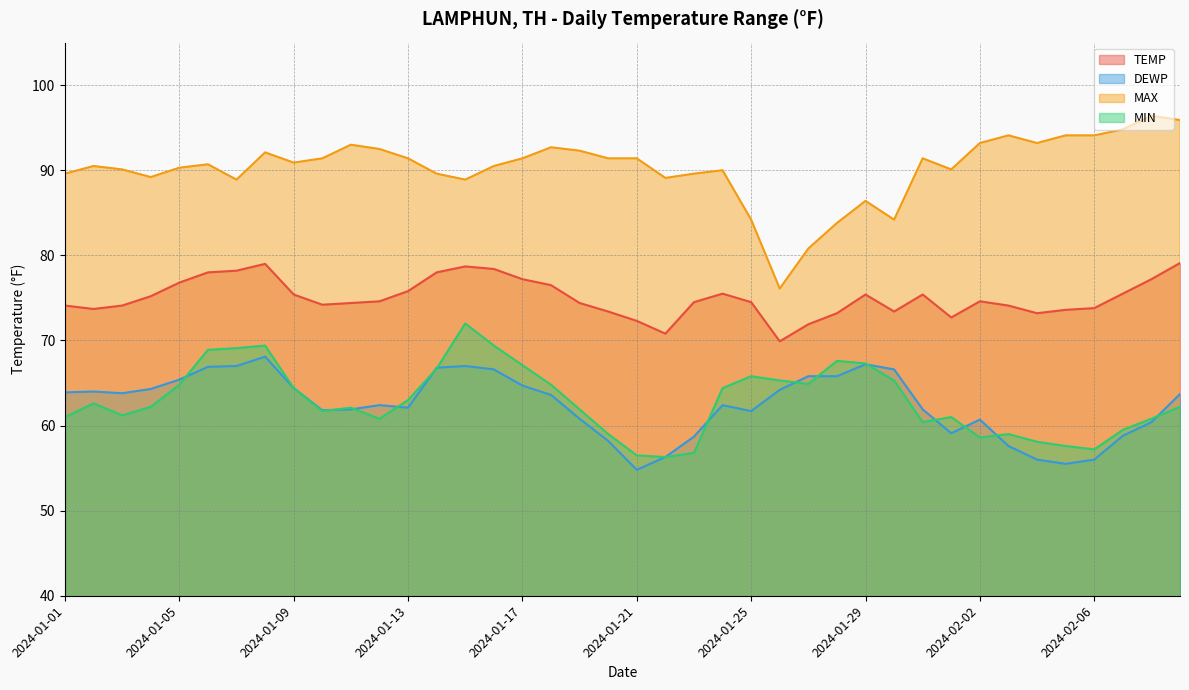

Reading left to right, what are all the values shown in this chart?

TEMP: 74.1	73.7	74.1	75.2	76.8	78.0	78.2	79.0	75.4	74.2	74.4	74.6	75.8	78.0	78.7	78.4	77.2	76.5	74.4	73.4	72.3	70.8	74.5	75.5	74.5	69.9	71.9	73.2	75.4	73.4	75.4	72.7	74.6	74.1	73.2	73.6	73.8	75.5	77.2	79.1
DEWP: 63.9	64.0	63.8	64.3	65.4	66.9	67.0	68.1	64.4	61.8	61.9	62.4	62.1	66.8	67.0	66.6	64.7	63.6	60.8	58.2	54.8	56.3	58.7	62.4	61.7	64.2	65.8	65.8	67.2	66.6	61.9	59.1	60.7	57.6	56.0	55.5	56.0	58.8	60.4	63.7
MAX: 89.6	90.5	90.1	89.2	90.3	90.7	88.9	92.1	90.9	91.4	93.0	92.5	91.4	89.6	88.9	90.5	91.4	92.7	92.3	91.4	91.4	89.1	89.6	90.0	84.2	76.1	80.8	83.8	86.4	84.2	91.4	90.1	93.2	94.1	93.2	94.1	94.1	94.8	96.4	95.9
MIN: 61.0	62.6	61.2	62.2	64.8	68.9	69.1	69.4	64.4	61.7	62.1	60.8	63.0	66.7	72.0	69.4	67.1	64.8	61.9	59.0	56.5	56.3	56.8	64.4	65.8	65.3	64.9	67.6	67.3	65.3	60.4	61.0	58.6	59.0	58.1	57.6	57.2	59.5	60.8	62.2